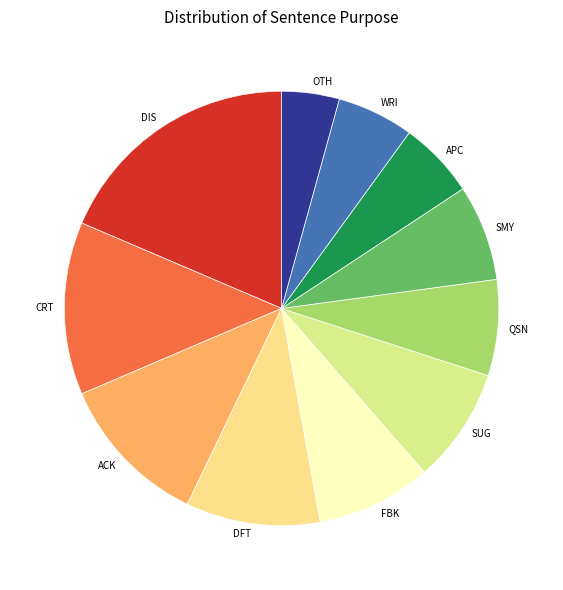

What is the ratio of the value at WRI to the value at DFT?

0.6